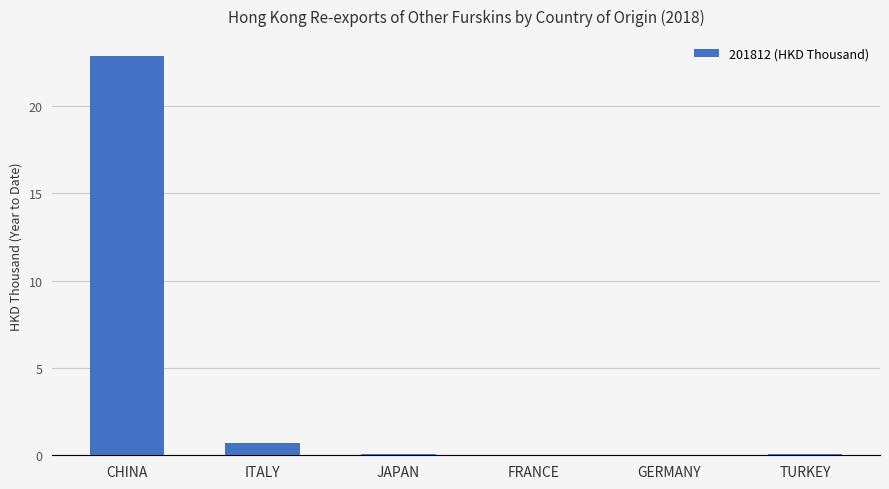

At which category does the chart reach its peak across all series?

CHINA